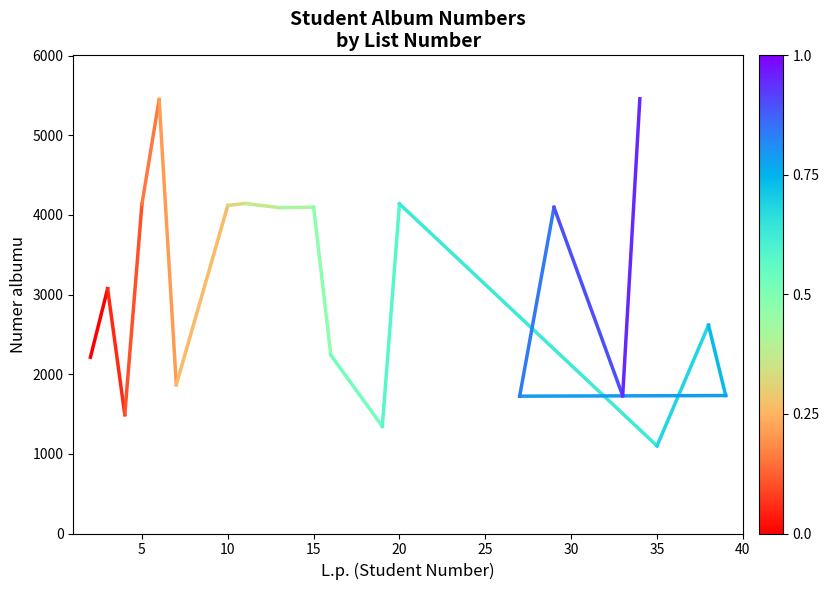

Does the chart have visible grid lines?

No